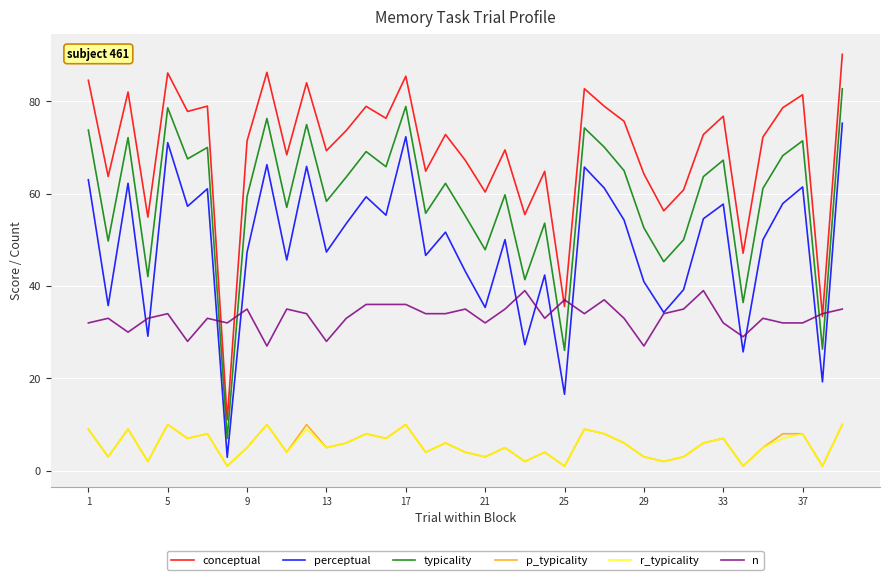

In conceptual, how many points are higher than both neighbors (excluding endpoints)?

13